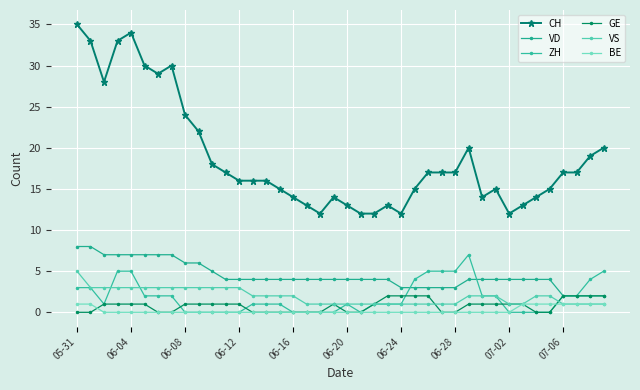

What is the average value of the CH series?

19